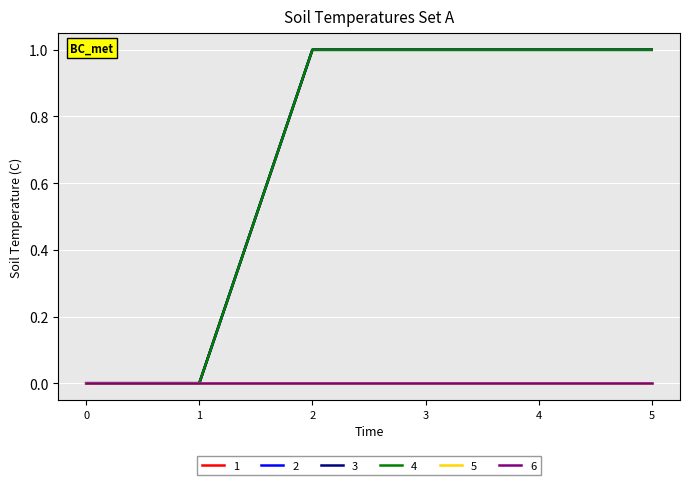

Does the chart display data point markers on the line(s)?

No